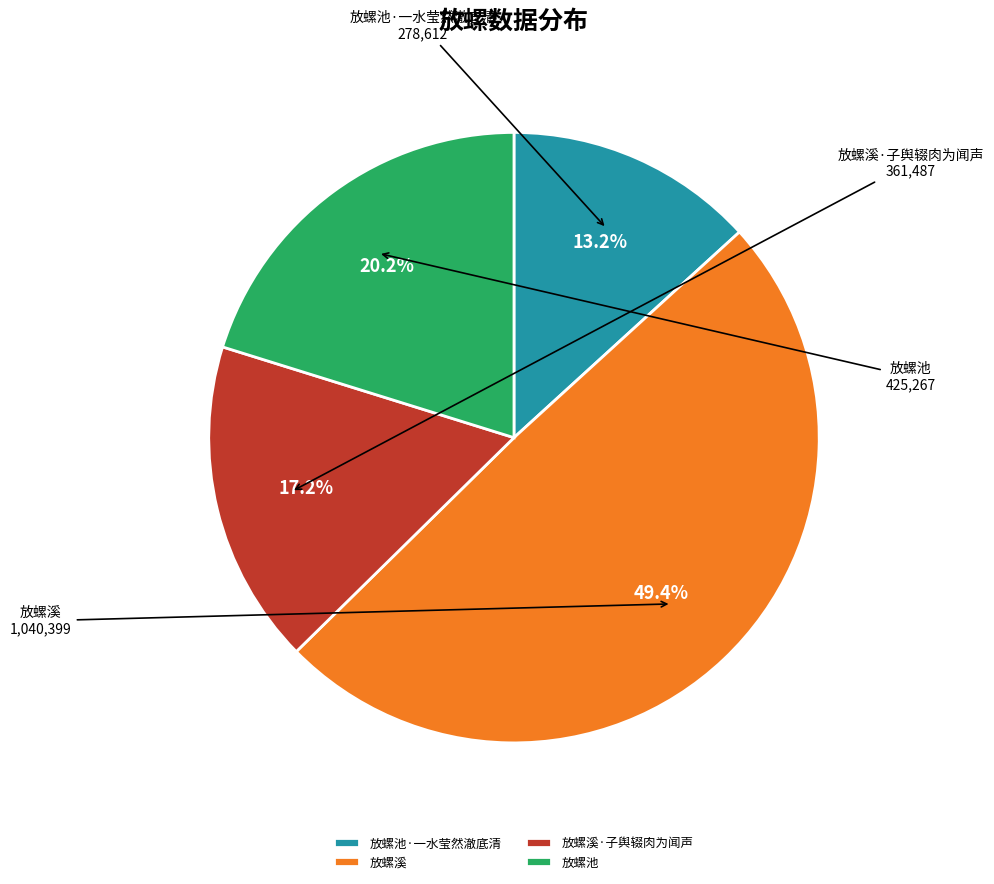

What is the smallest slice in the pie chart?

放螺池·一水莹然澈底清